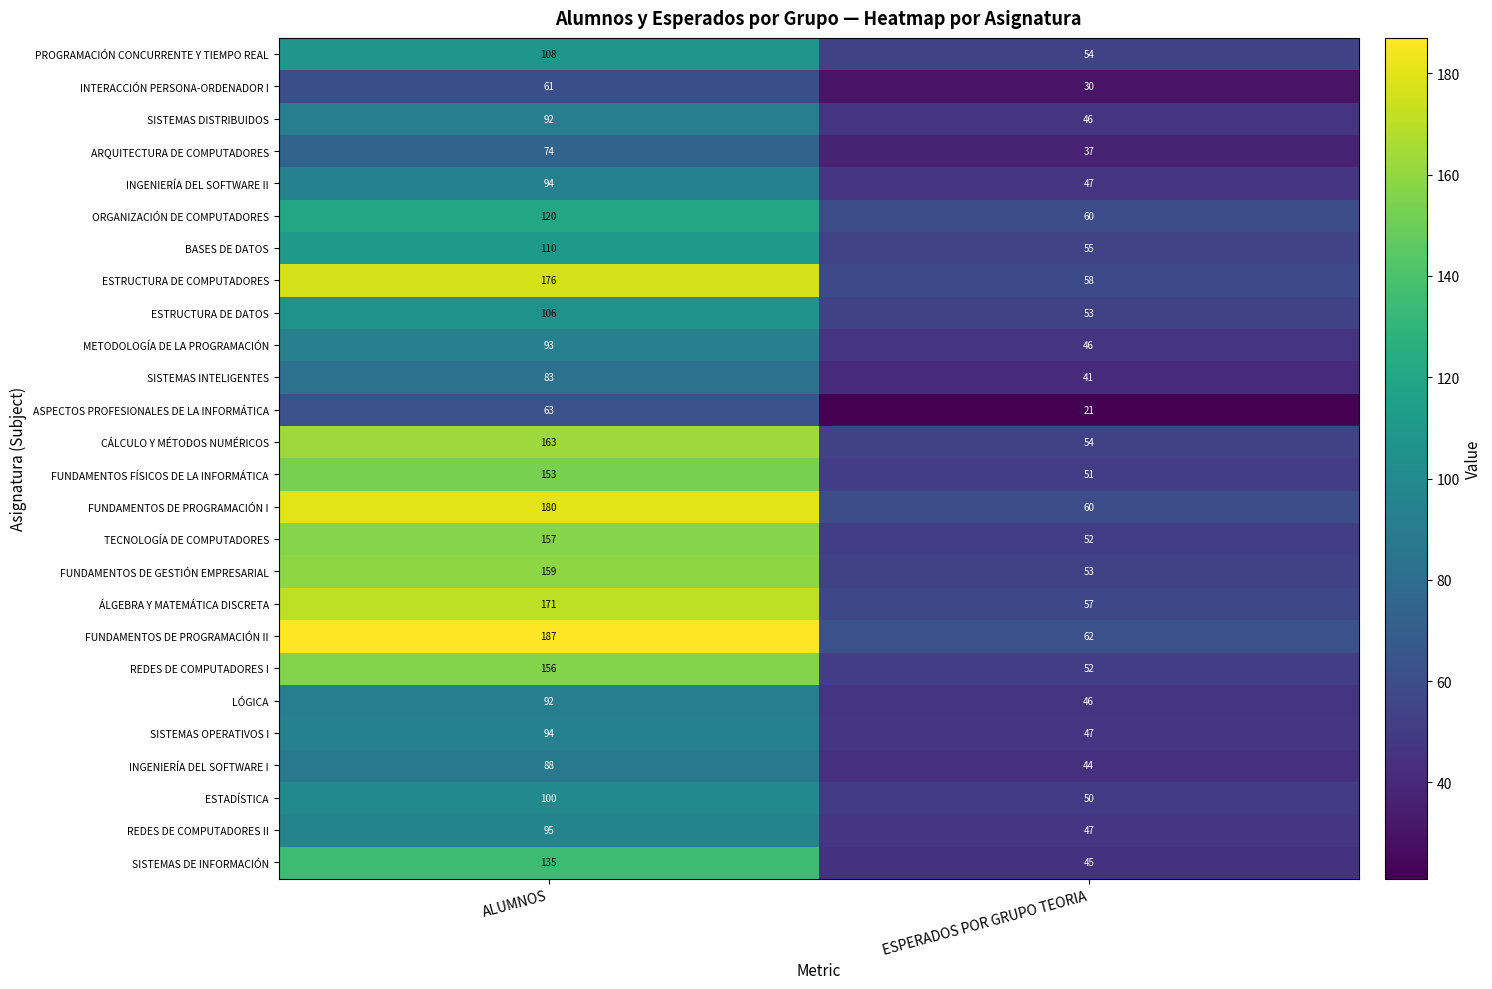

Read the REDES DE COMPUTADORES I value at ESPERADOS POR GRUPO TEORIA, to the nearest 10.

50